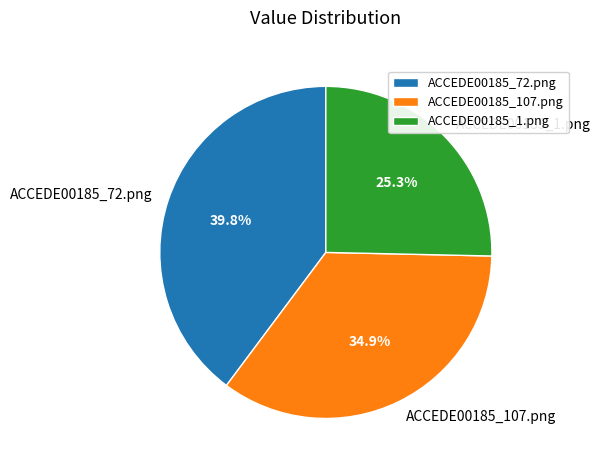

The ACCEDE00185_107.png slice represents 42% of the pie. True or false?

False